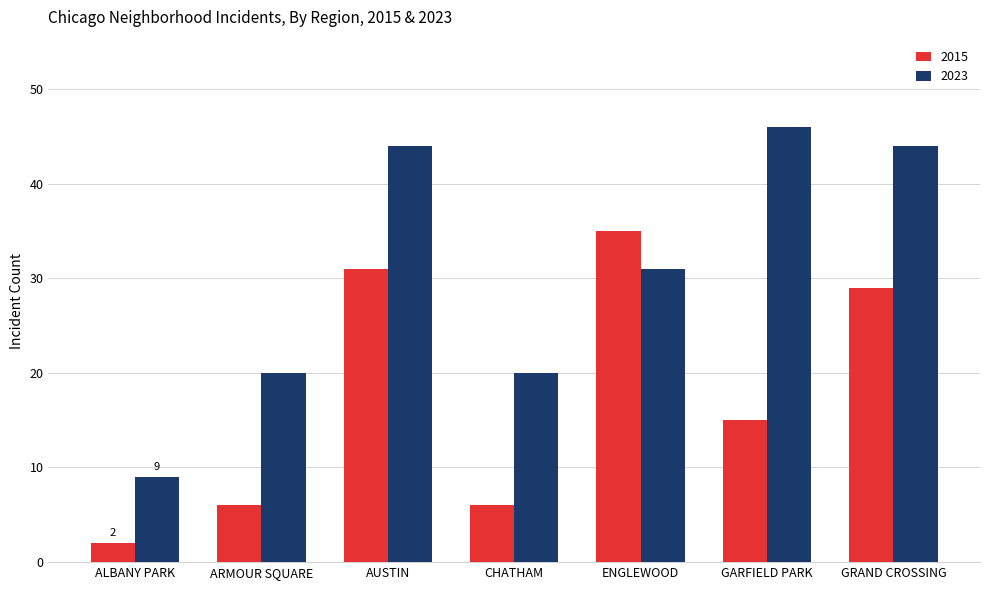

What is the label of the 1st bar from the right?

GRAND CROSSING